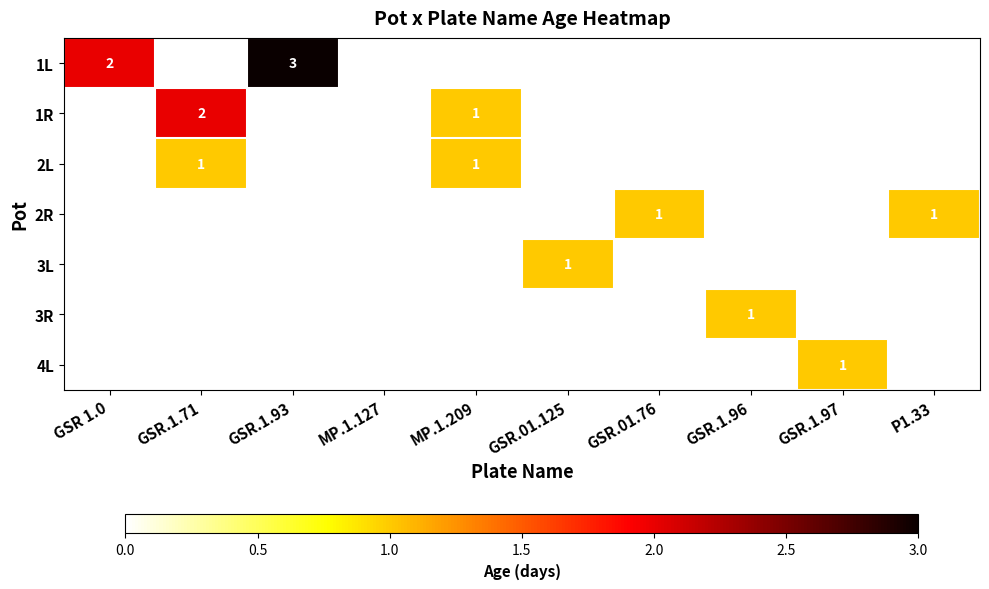

Is it true that 1L equals 5 at GSR.1.93?

False